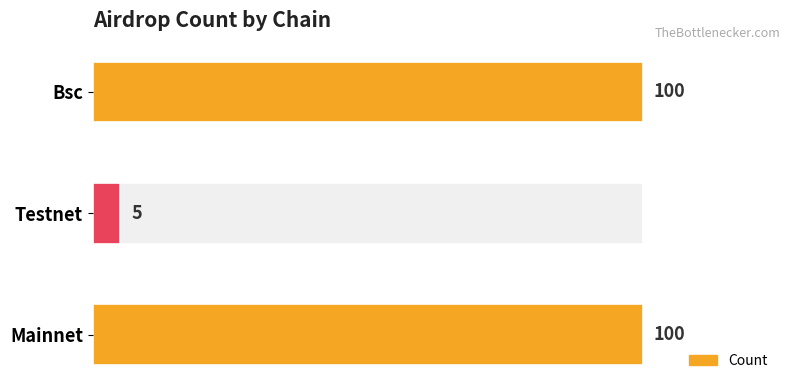

What is the sum of all values?

205